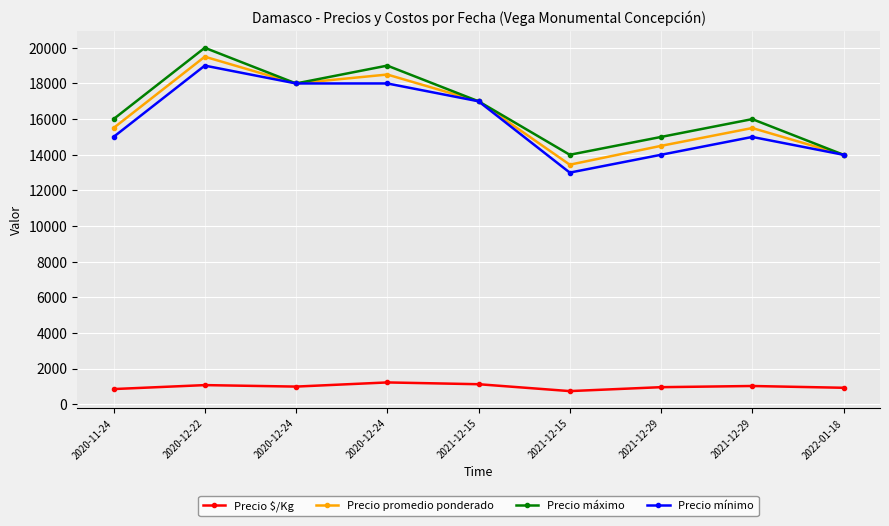

What is the value of the Precio $/Kg point at the 3rd from the left?

1000